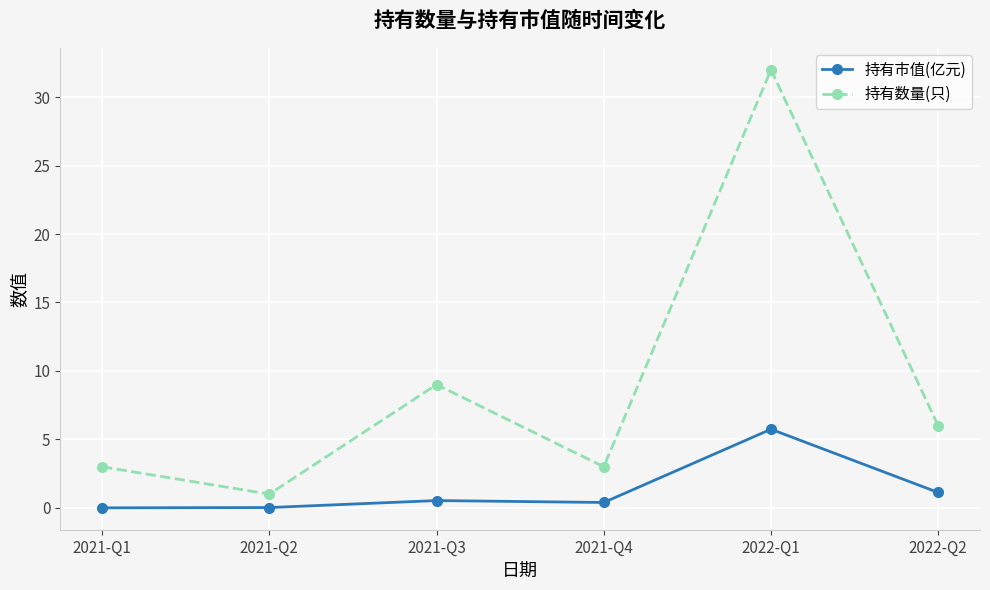

In 持有数量(只), how many points are higher than both neighbors (excluding endpoints)?

2